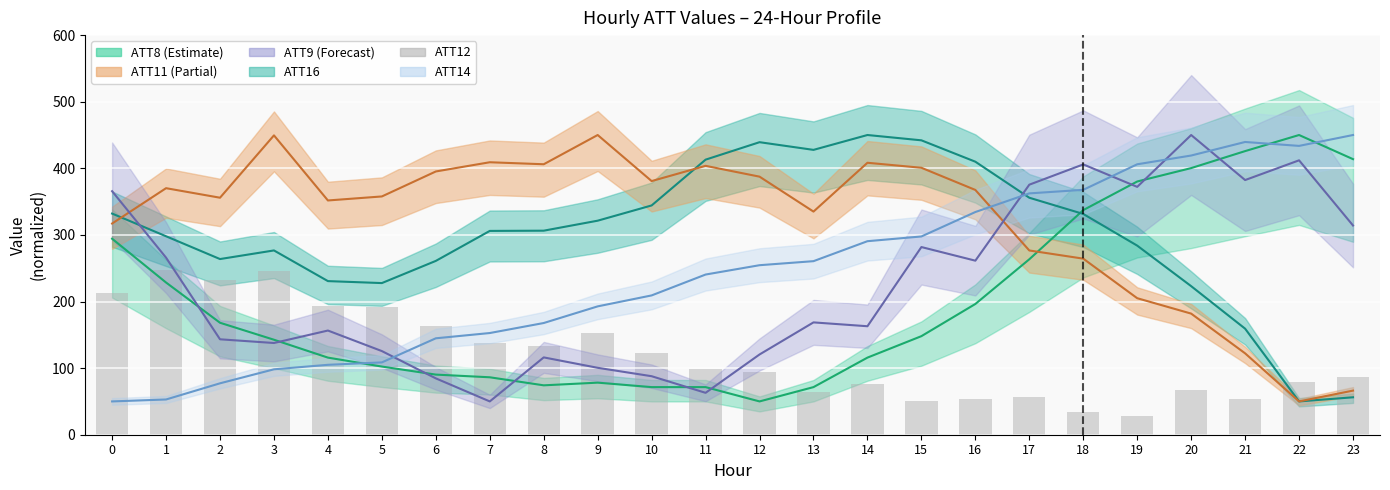

What is the difference between the second highest and second lowest values?

211.2